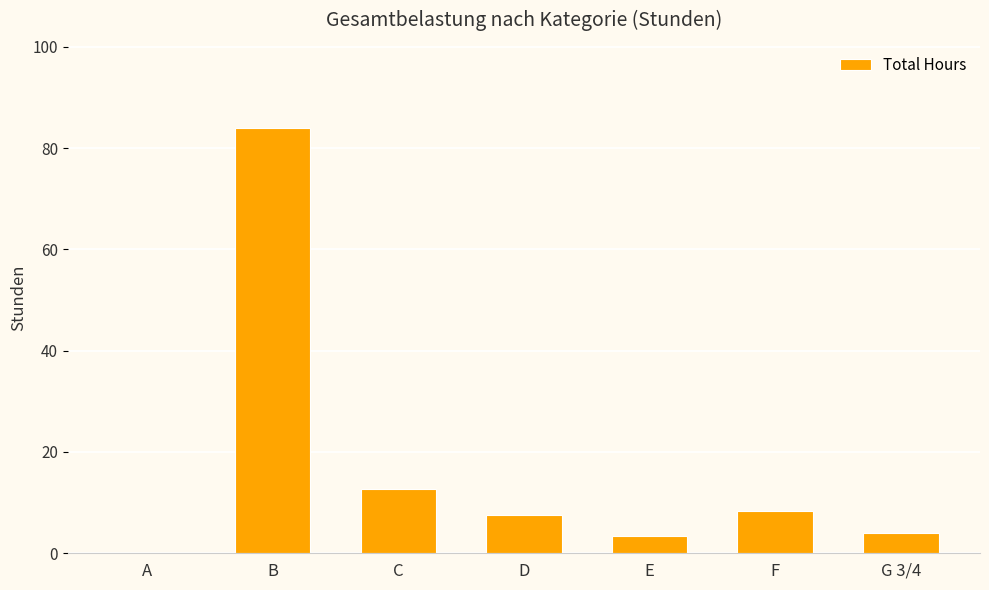

What is the sum of the values at C and F?

21.0